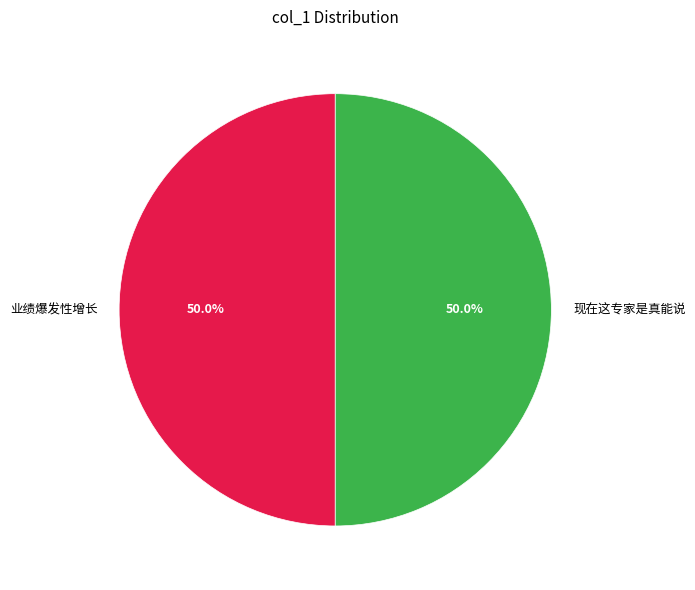

What is the total percentage of 现在这专家是真能说 and 业绩爆发性增长?

100.0%